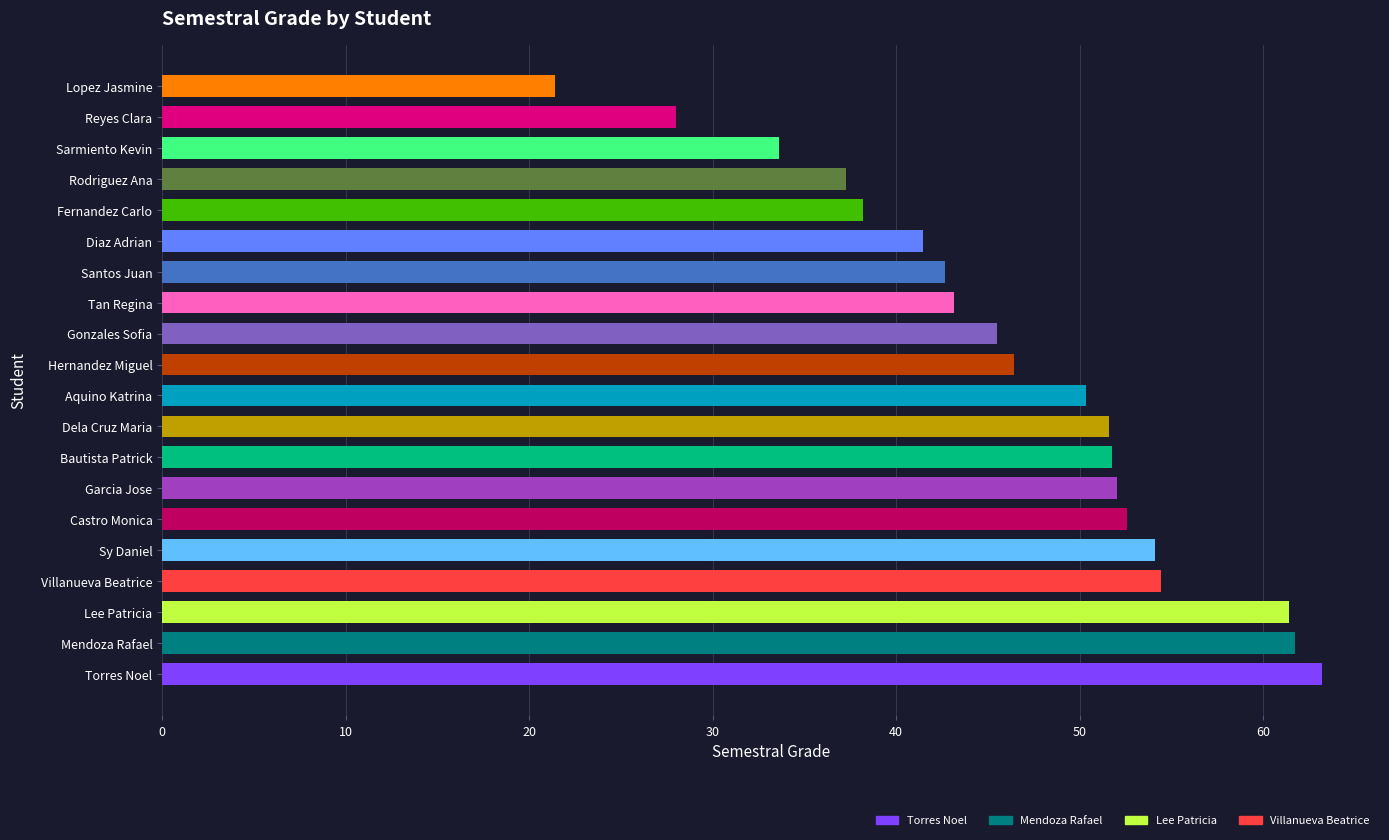

What is the minimum value shown in the chart?

21.4